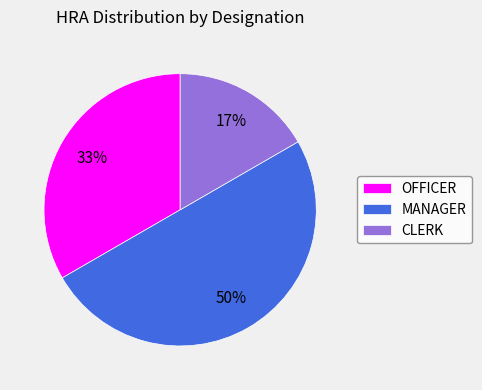

Combined, do MANAGER and OFFICER account for over 50%?

Yes